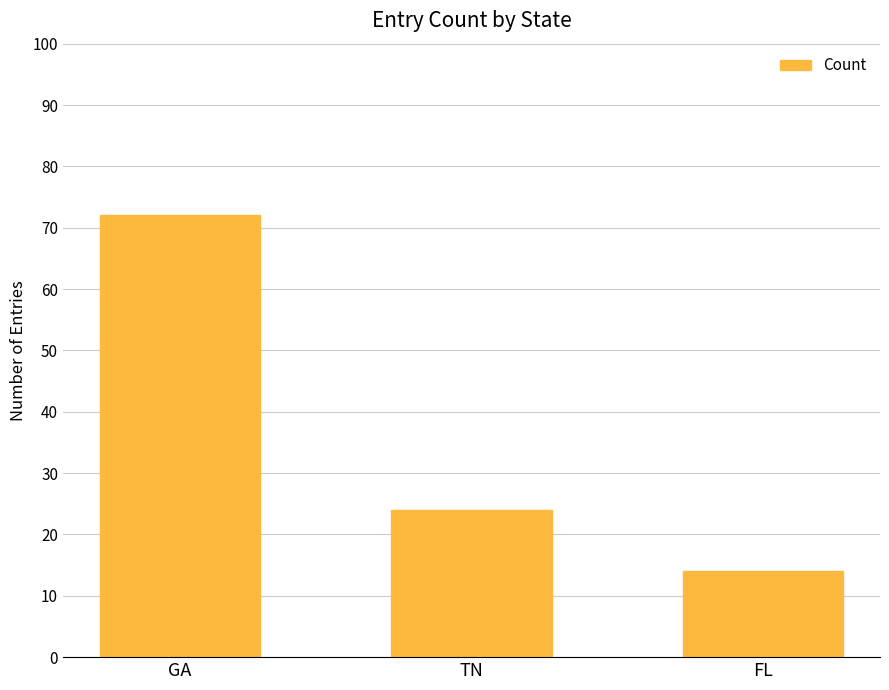

How many series are shown in this chart?

1